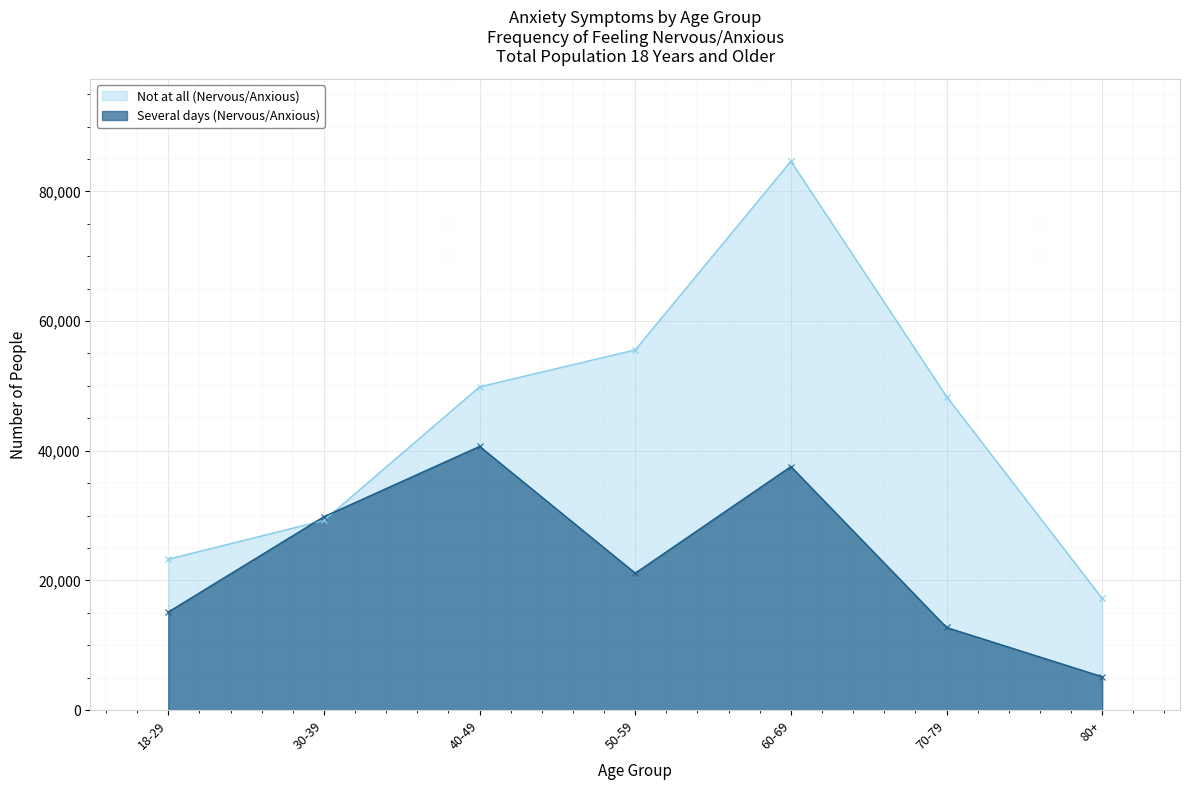

What is the spread (max minus min) of values at 30-39?

573